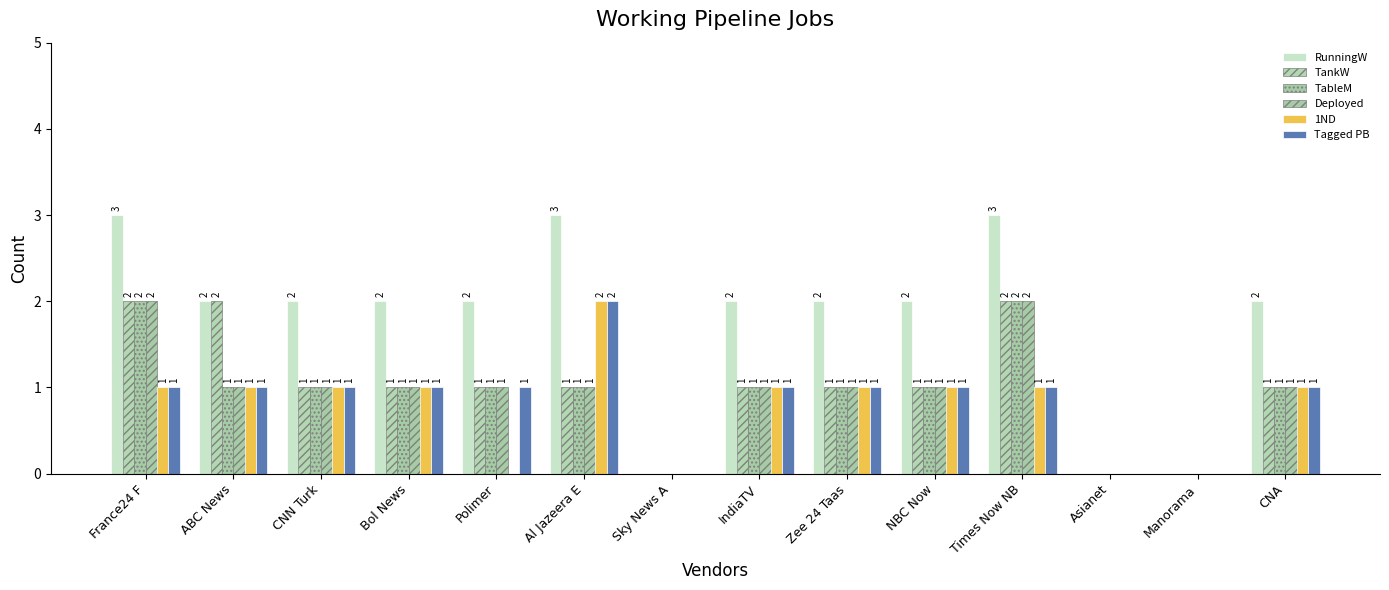

Are the bars horizontal?

No